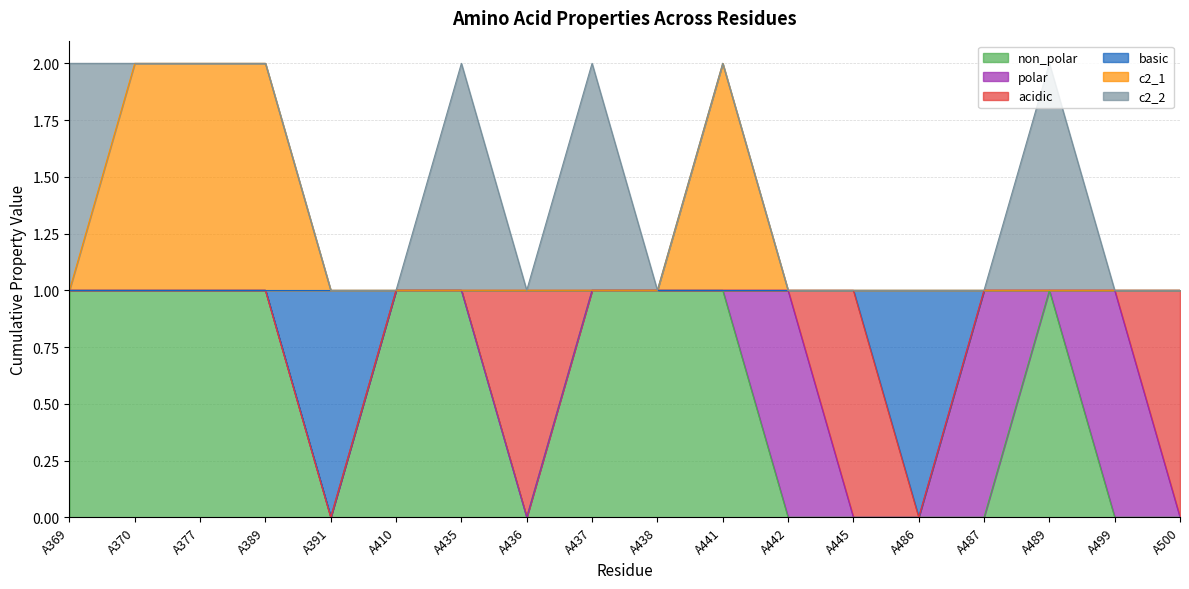

Which category has the lowest value in the basic series?

A391